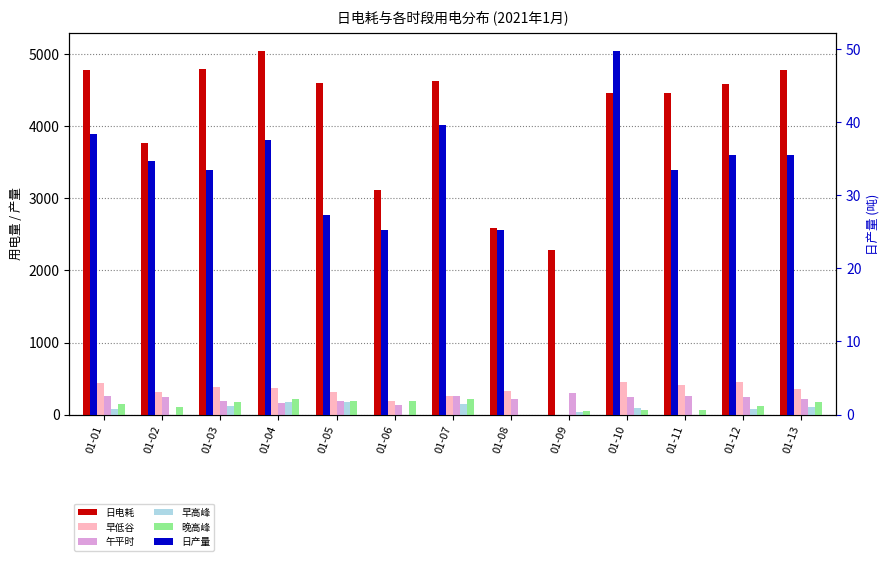

What is the value of the 日电耗 bar at the 5th from the left?

4606.0